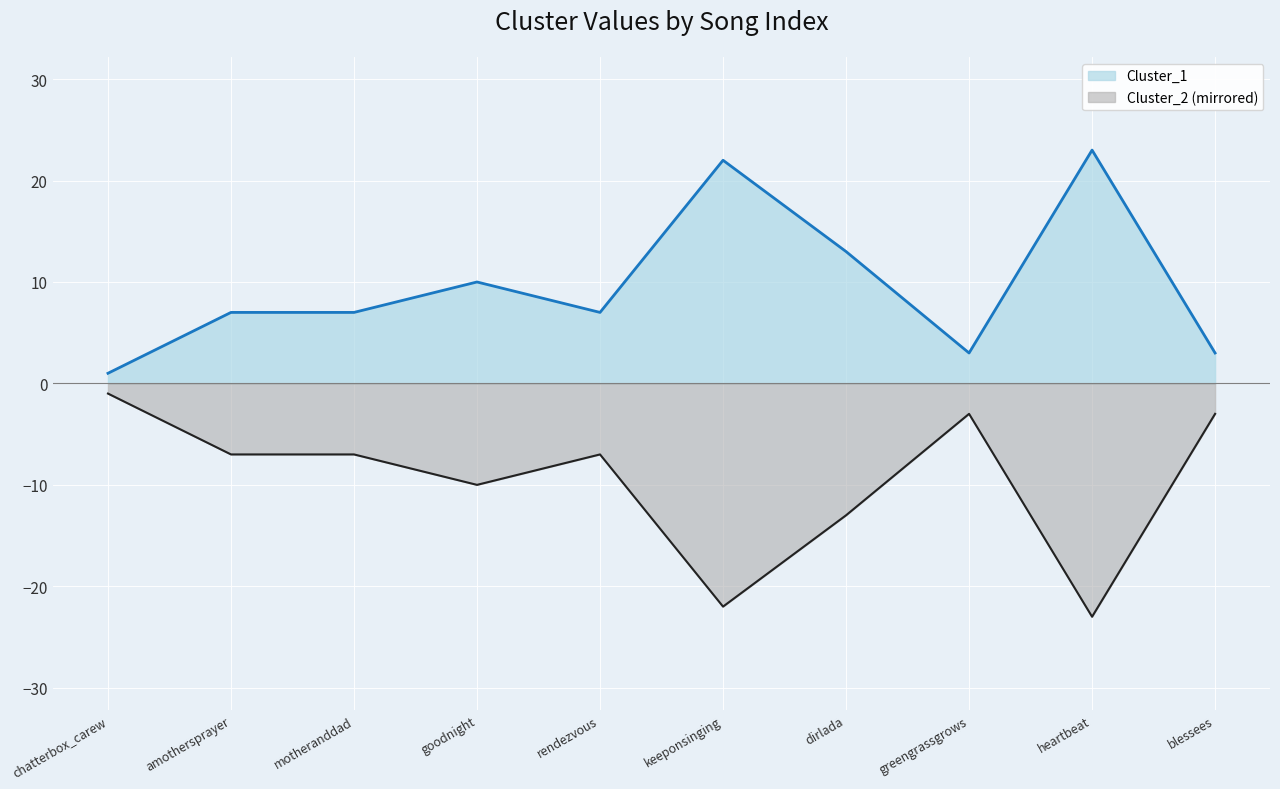

At how many categories does at least one series exceed 19?

2